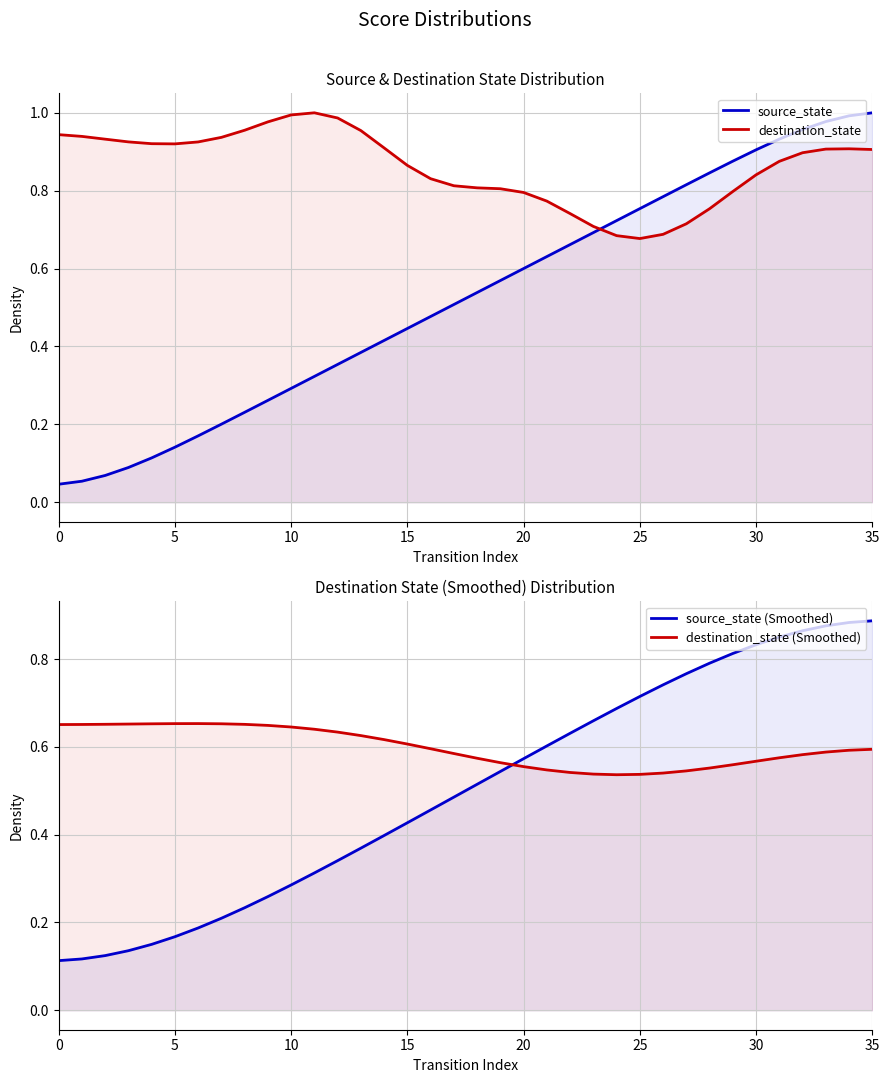

The value of destination_state at 33 is 0.9. True or false?

True